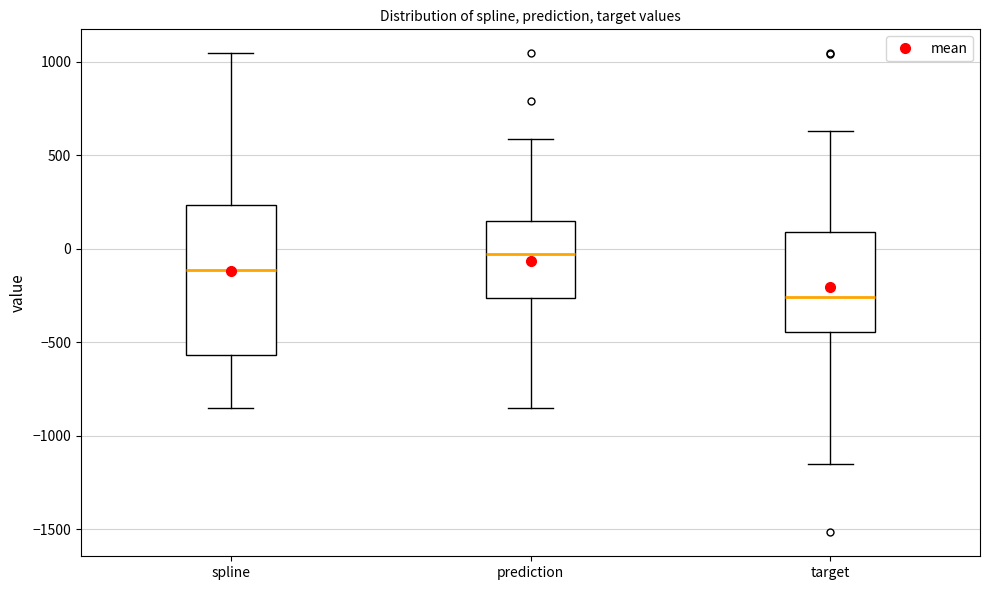

Reading left to right, transcribe this box plot: for each box, give where its median line is, the range the box spans, and where its two whiskers end, as read against the y-axis. The values are not printed on the chart, so give them approximately, as read against the axis.

spline: median -100, box -550 to 250, whiskers -850 to 1050
prediction: median -50, box -250 to 150, whiskers -850 to 600
target: median -250, box -450 to 100, whiskers -1150 to 650